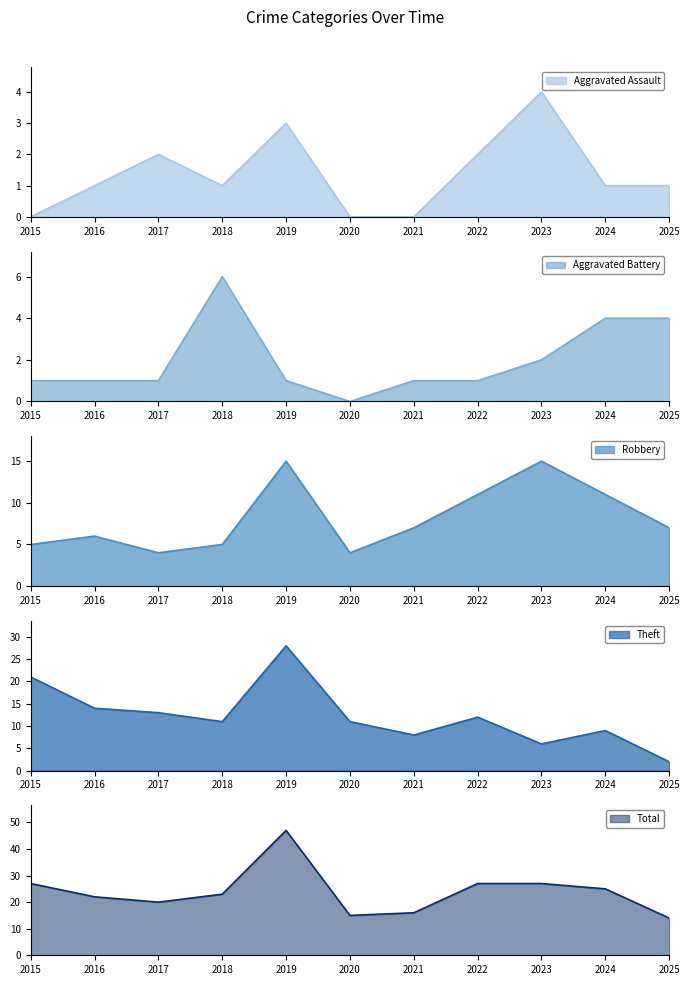

How many data points in Aggravated Assault are less than 1?

3